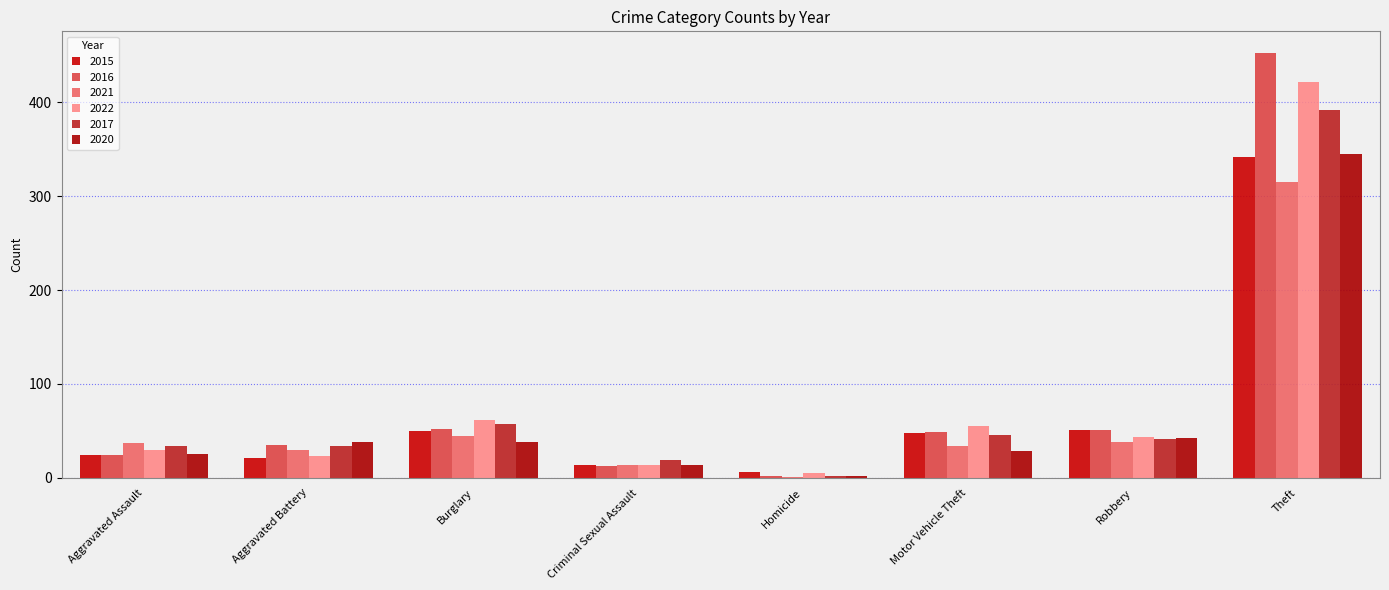

Where does the 2015 series first go above 48?

Burglary